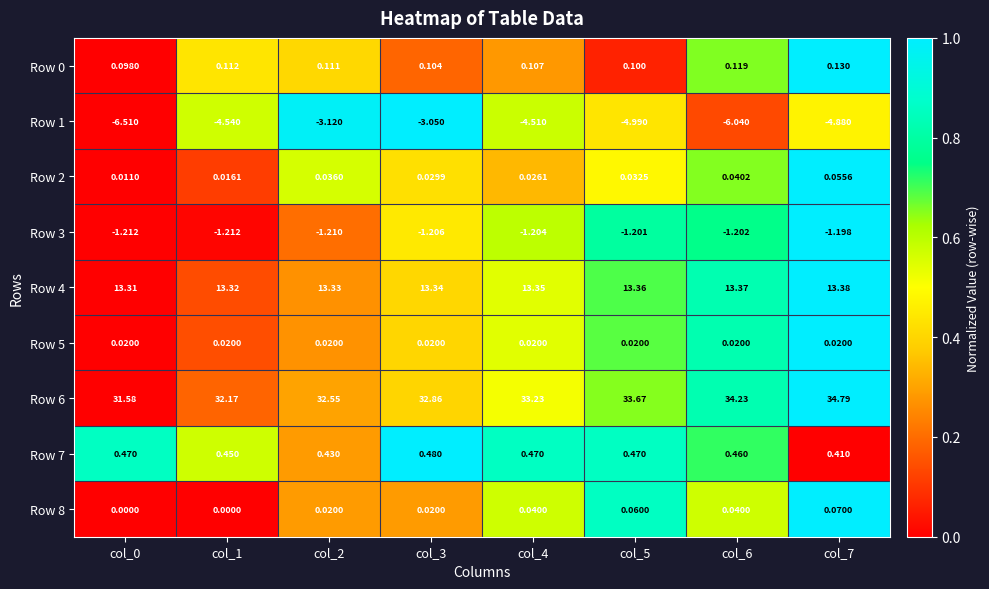

At which category is the sum across all series the highest?

col_7